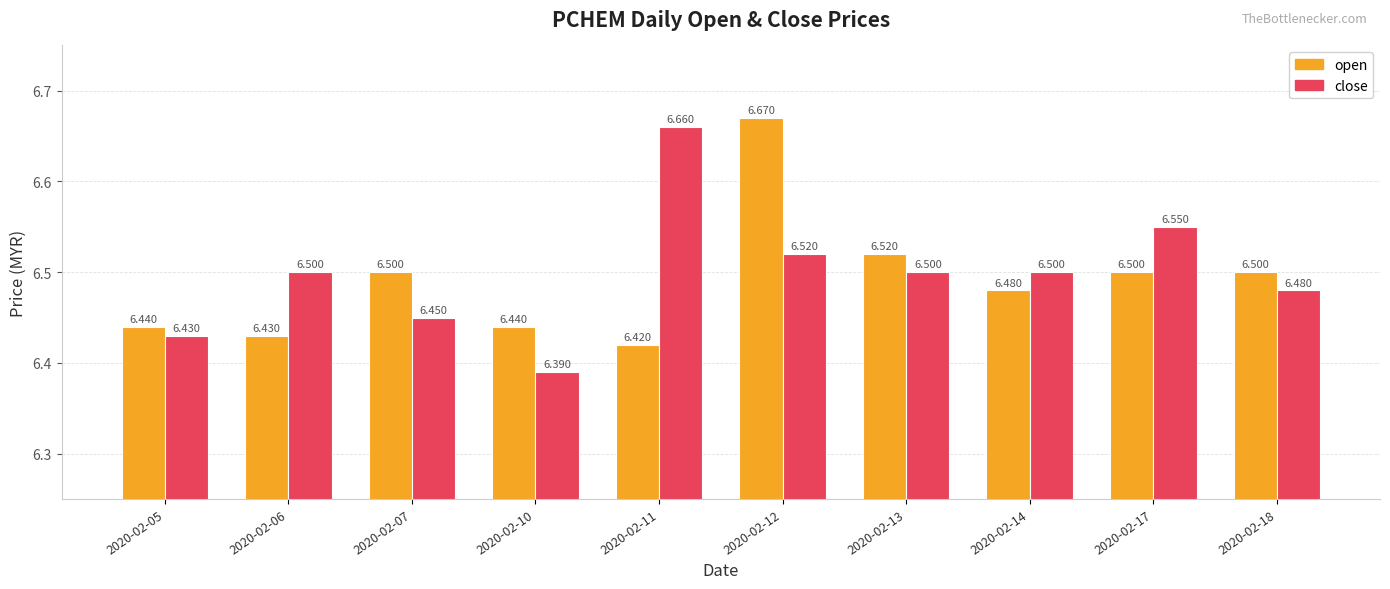

Are the bars grouped side by side (vs. stacked)?

Yes